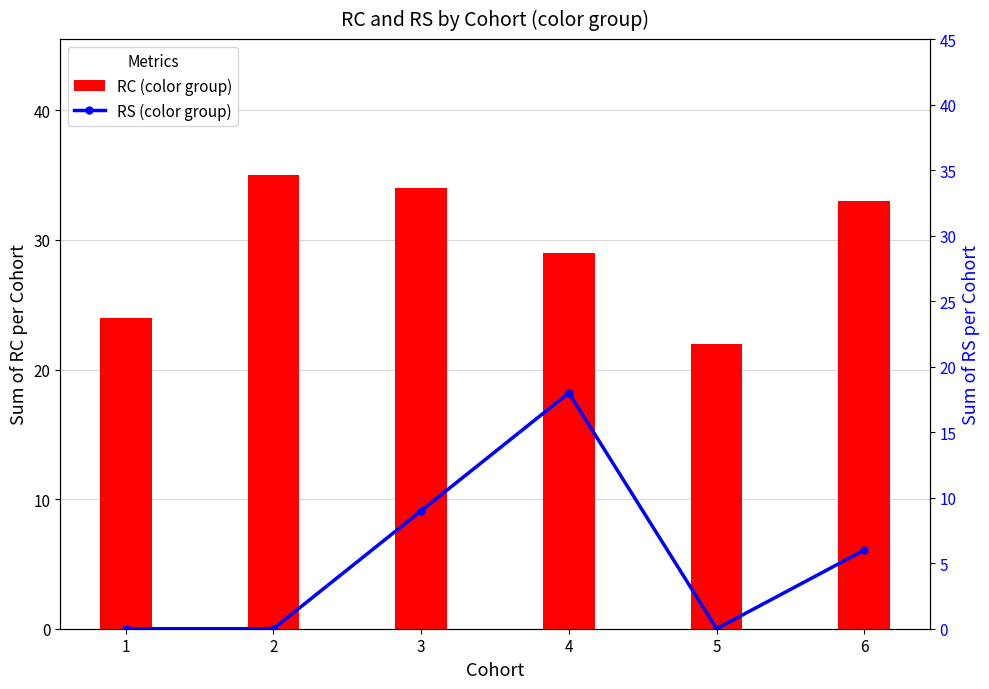

What is the difference between the maximum and minimum values in the RC (color group) series?

13